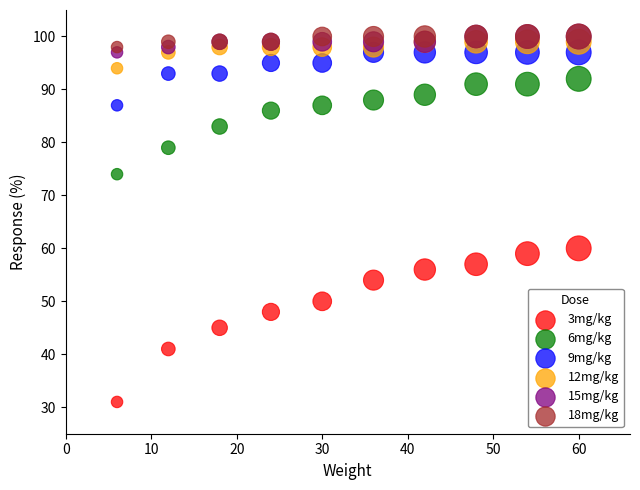

Across all series, what Y value is closest to 65?

60